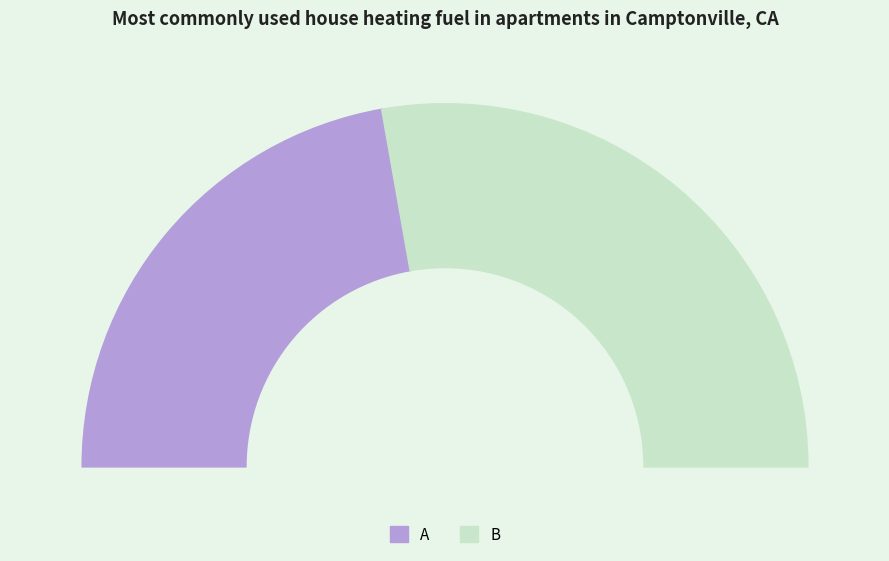

To the nearest percent, what is the difference between the largest and smallest slice percentages?

11%